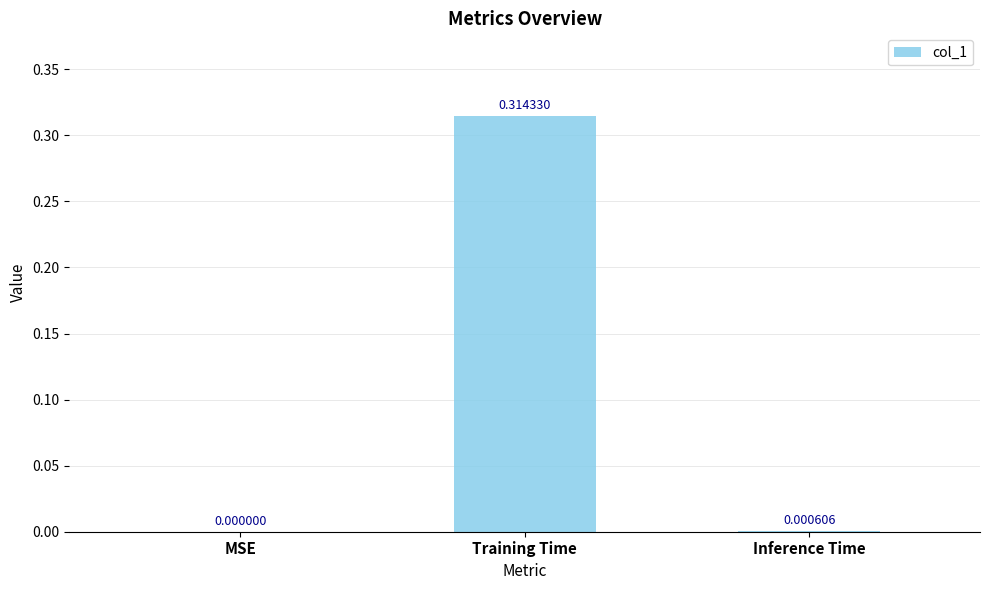

Which category has the highest value across all series?

Training Time